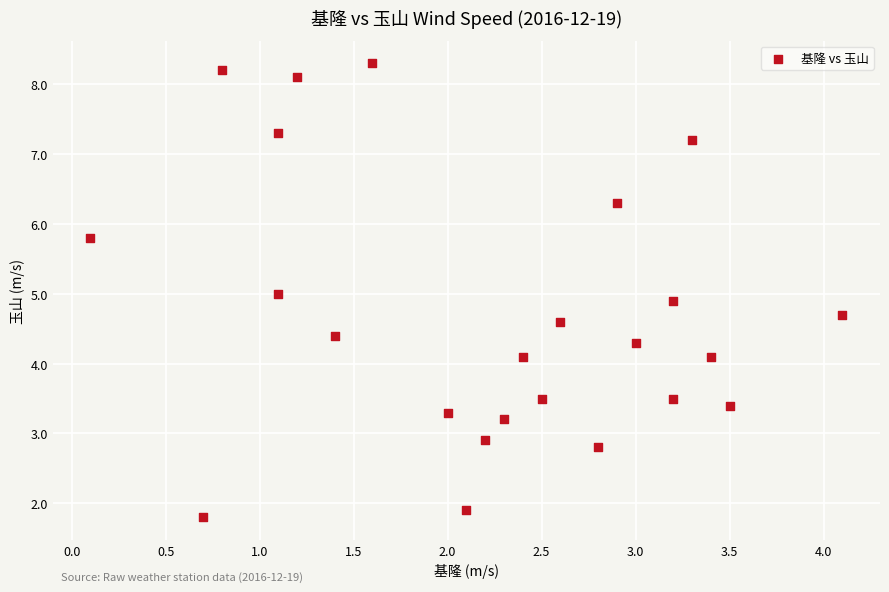

What is the range of Y values (max minus min)?

6.5